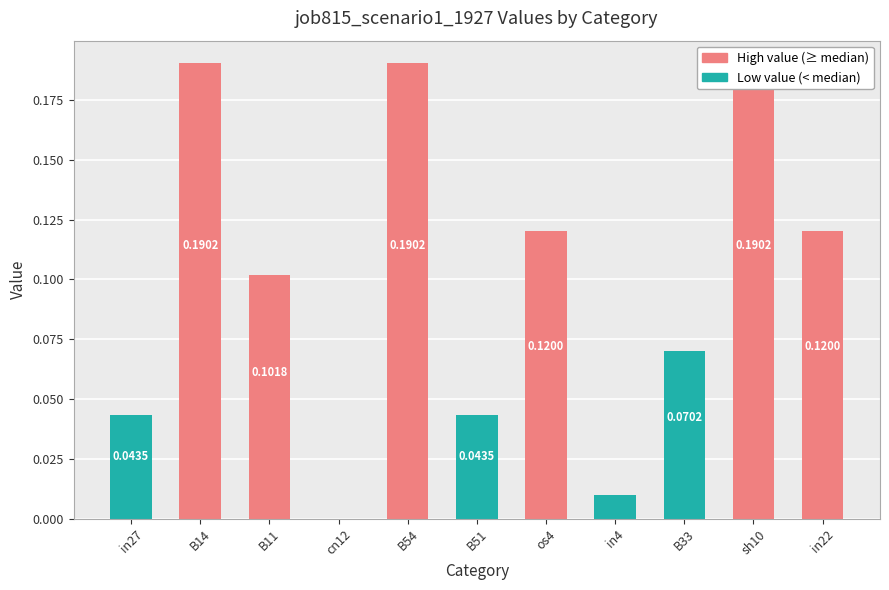

List the labels in order of value, smallest first.

cn12, in4, in27, B51, B33, B11, os4, in22, B14, B54, sh10